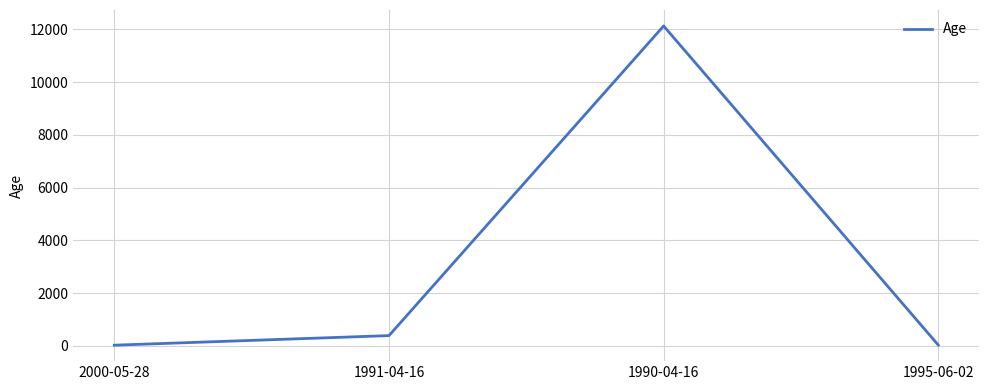

What is the average value?

3141